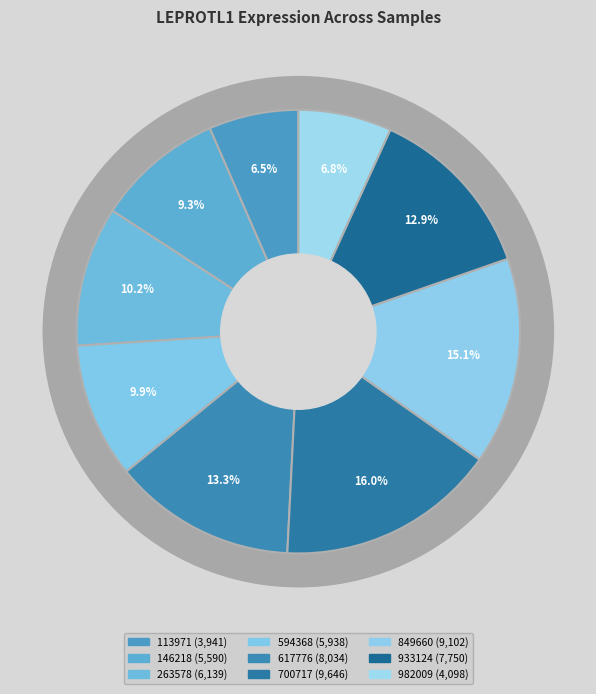

Which category has the smallest portion of the pie?

113971